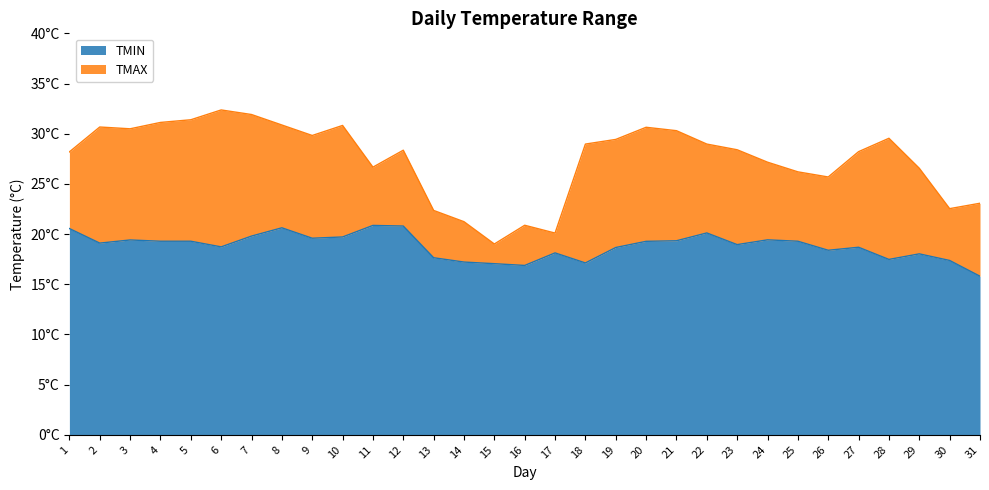

Where does the TMAX series first go above 28?

1